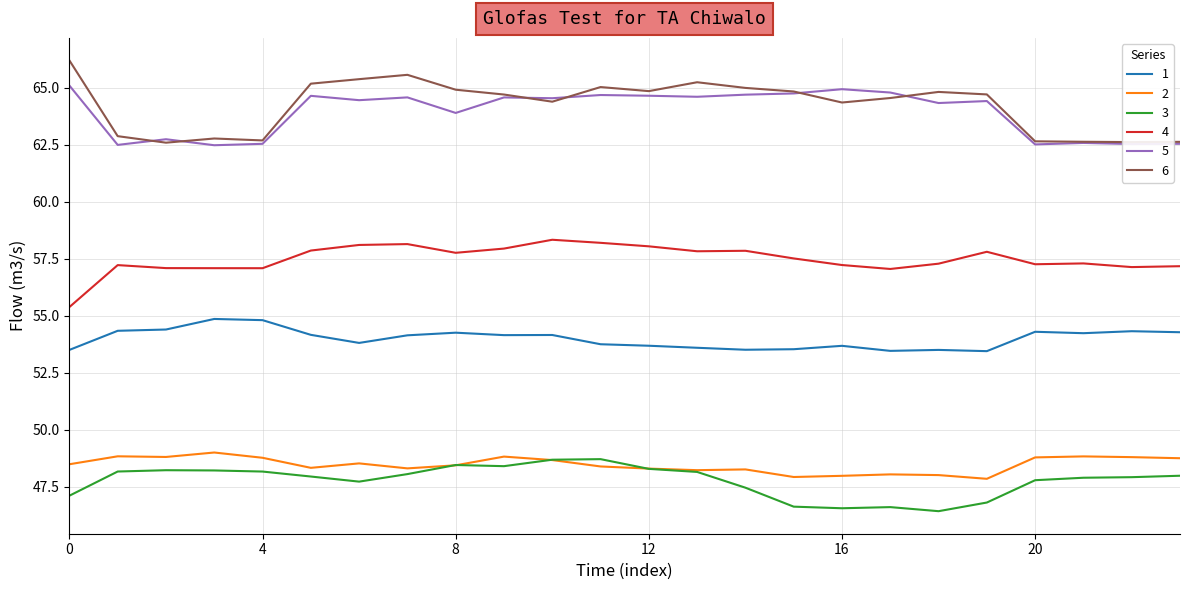

What are all the series names shown in the legend?

1, 2, 3, 4, 5, 6